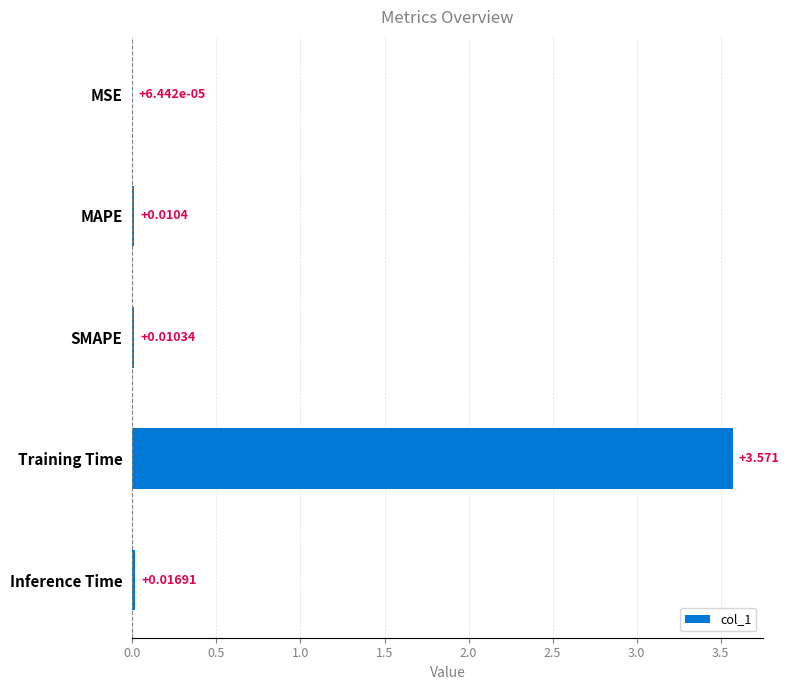

Which category has the highest value across all series?

Training Time